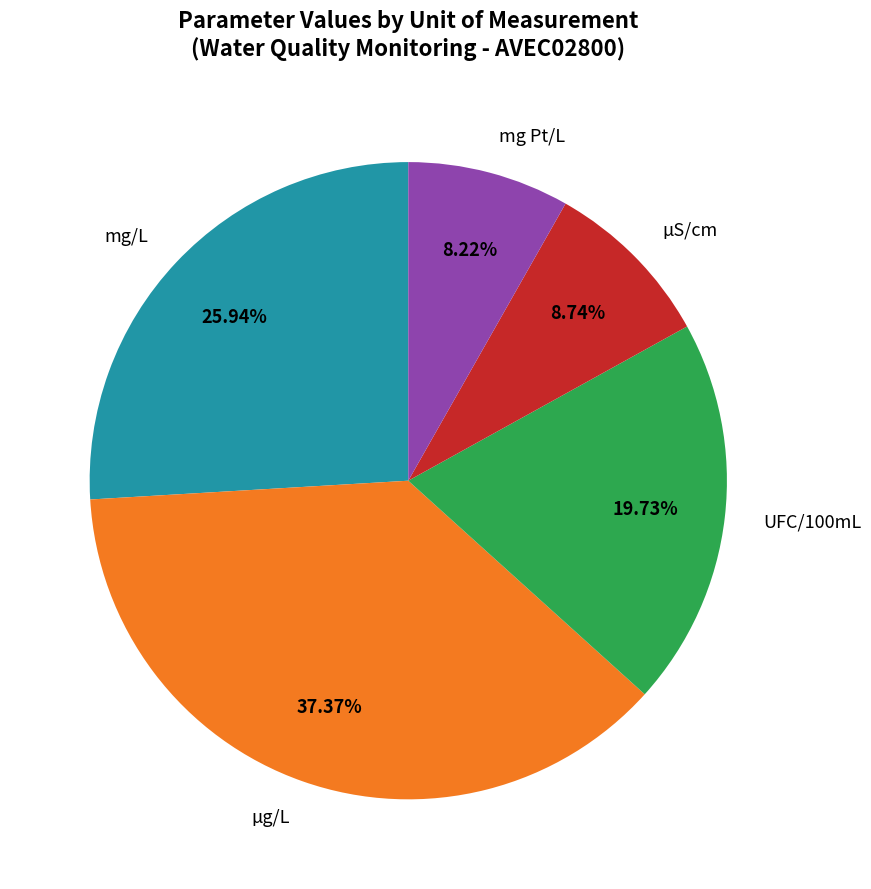

How many slices are in this pie chart?

5